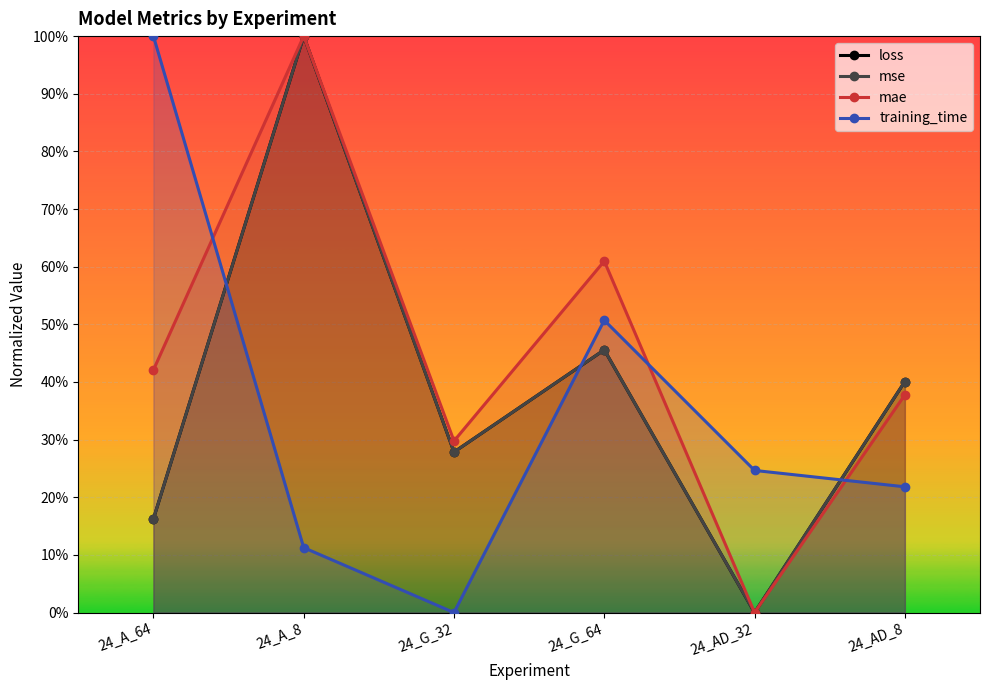

At which category does training_time reach its first local peak?

24_G_64